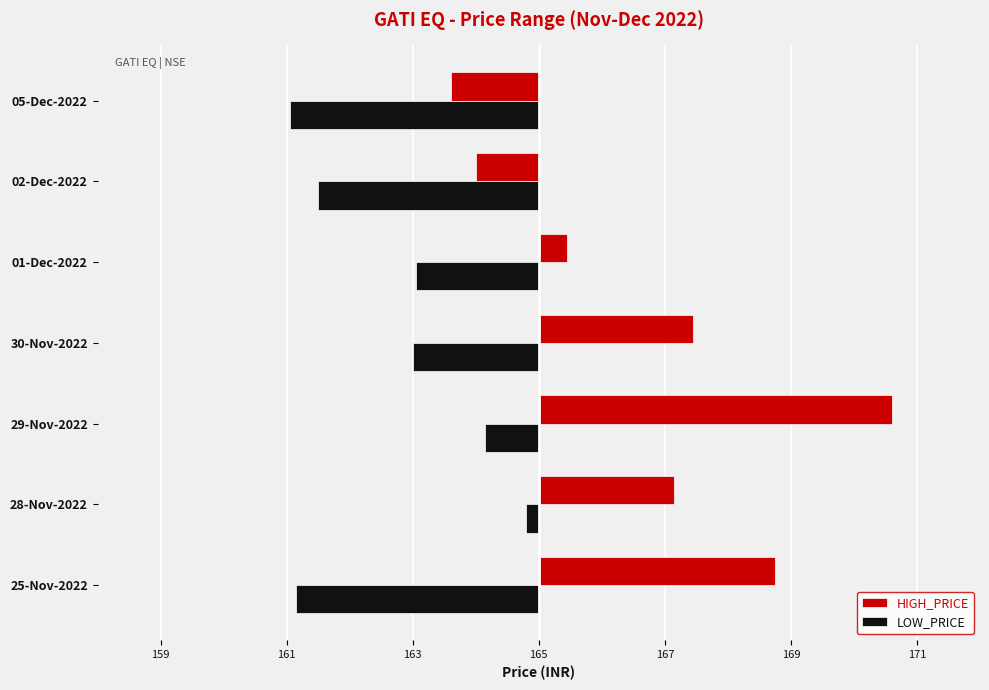

What are all the series names shown in the legend?

HIGH_PRICE, LOW_PRICE